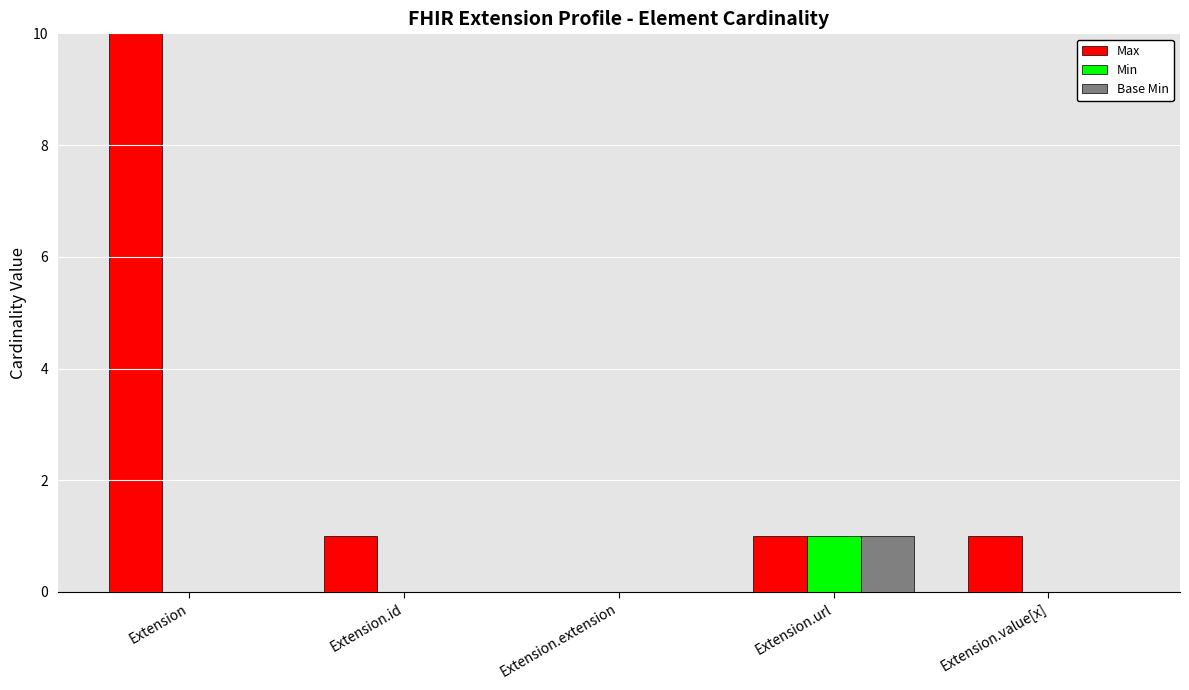

List the series in order of their peak value, lowest first.

Min, Base Min, Max